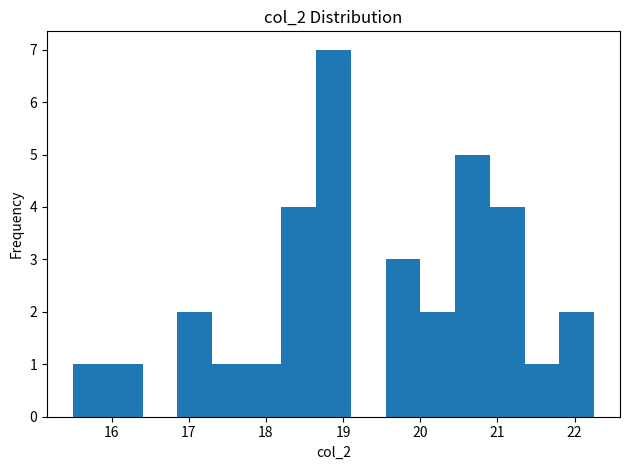

How tall is the bar that spans 21.35 to 21.80 on the x-axis? Neither the bar edges nor the heights are printed on the chart, so give them approximately, as read against the axes.

1